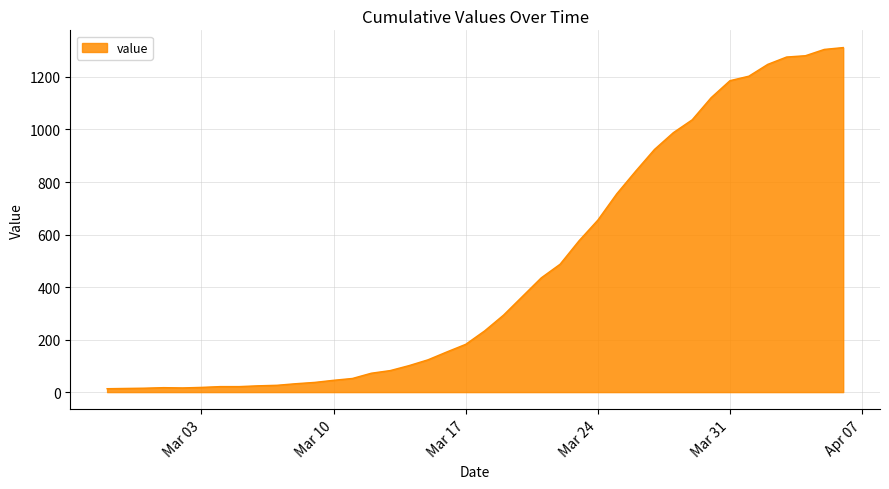

What is the difference between the maximum and minimum values?

1299